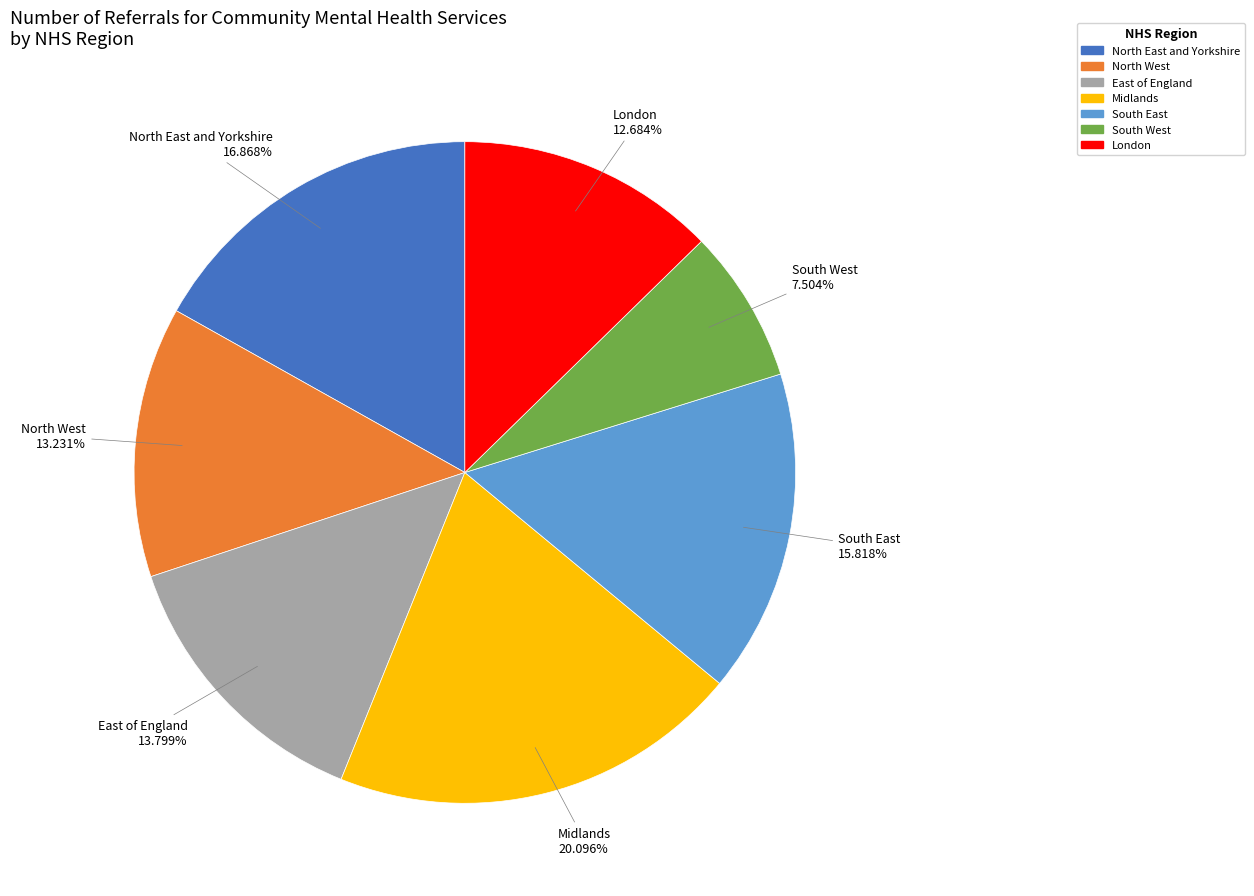

Which has a higher value, North East and Yorkshire or Midlands?

Midlands